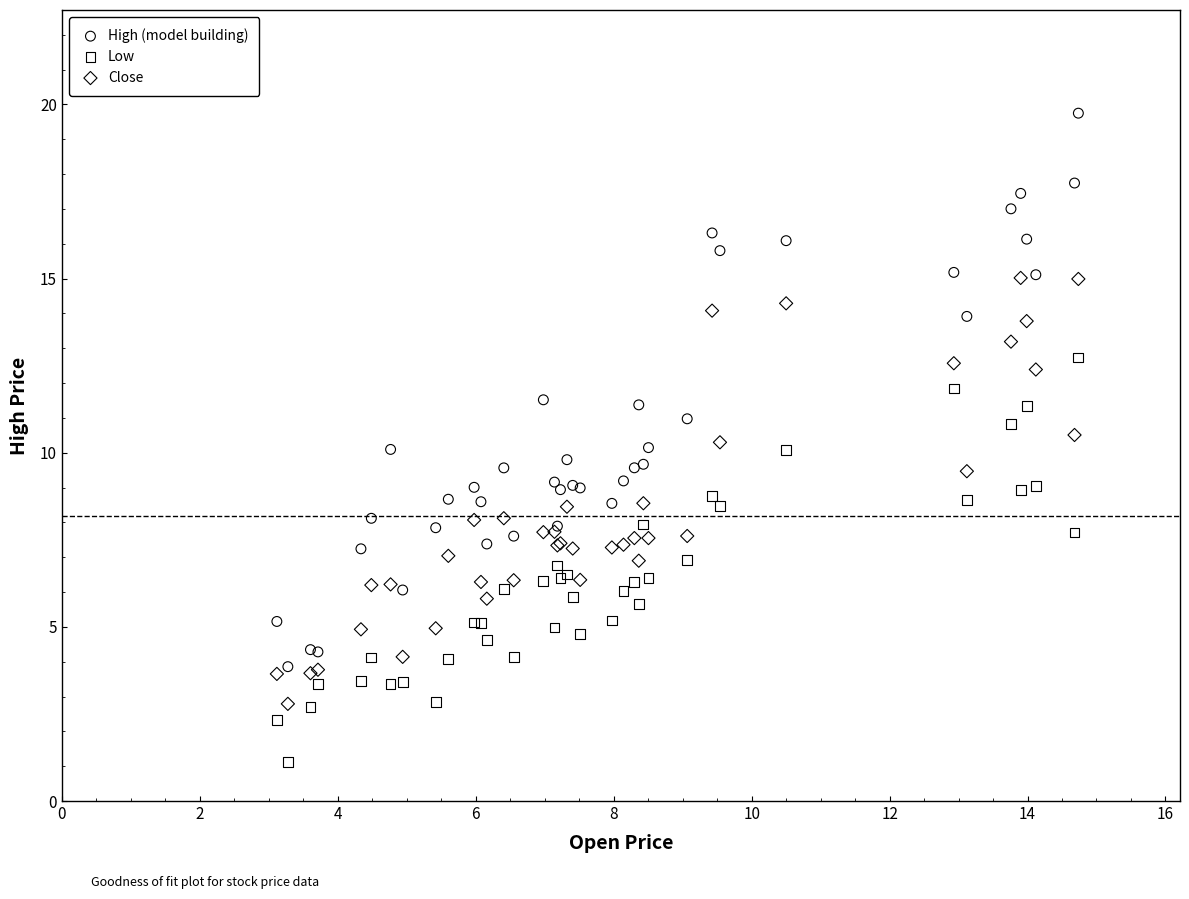

Which series reaches the minimum Y coordinate?

Low